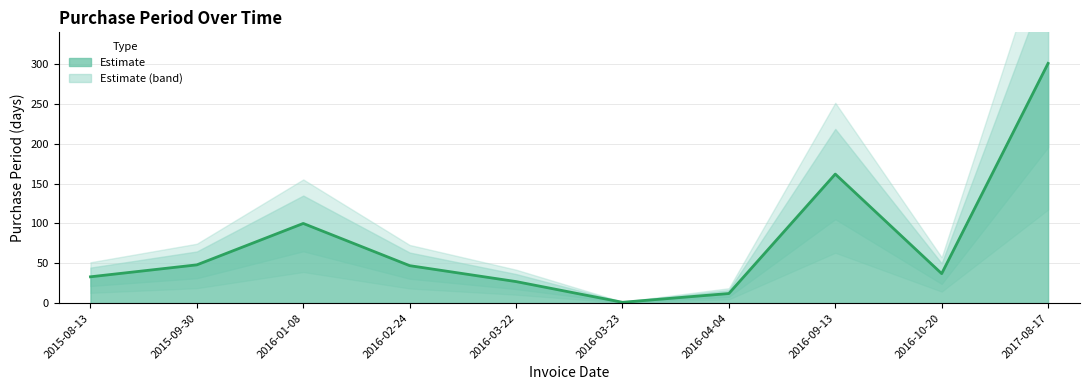

What is the difference between the maximum and second lowest values?

289